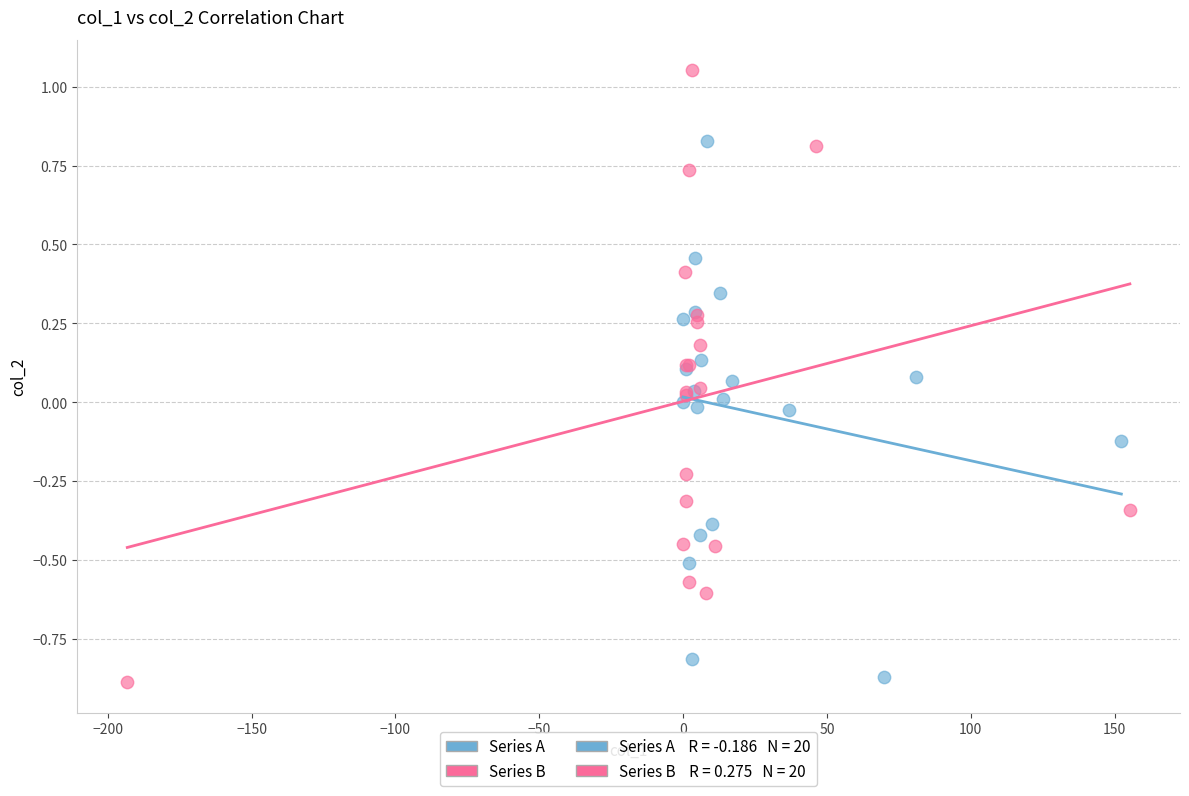

Which series contains the highest Y value?

Series B